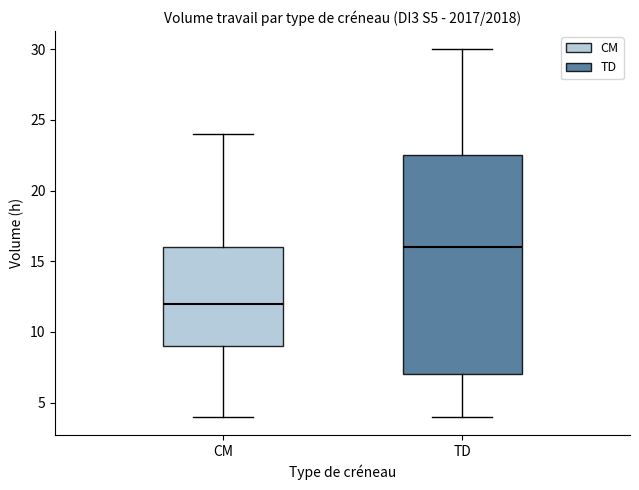

Where is the lower edge of the box for CM on the y-axis? The values are not printed on the chart, so give them approximately, as read against the axis.

9.0